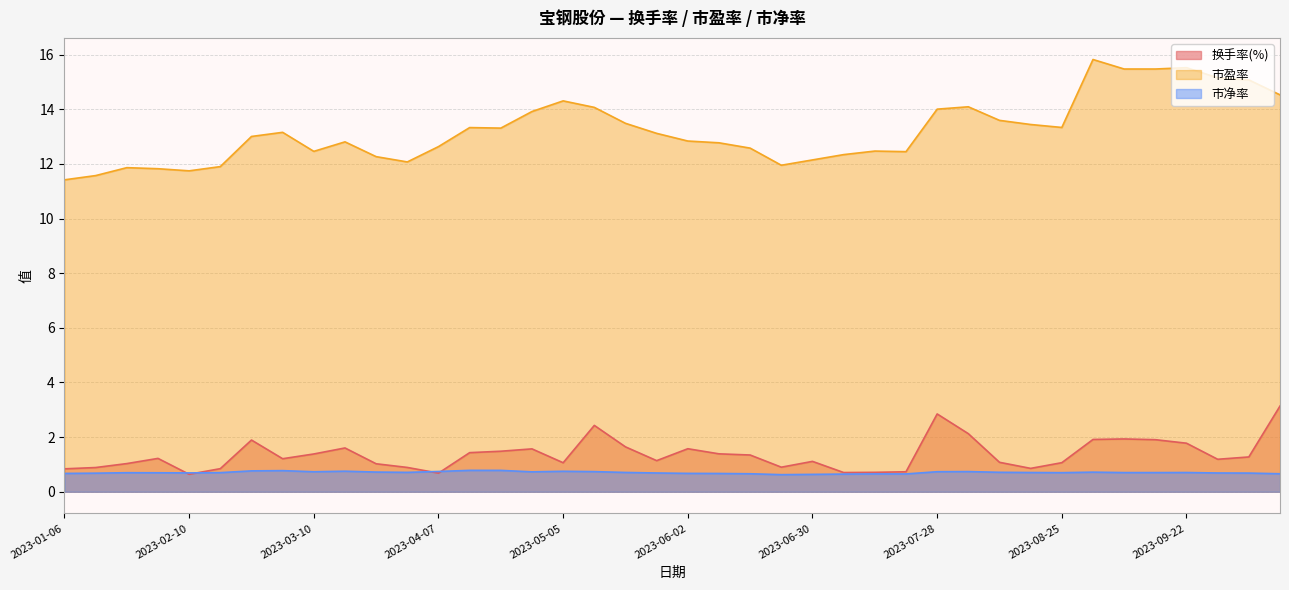

How many lines are shown in the chart?

3